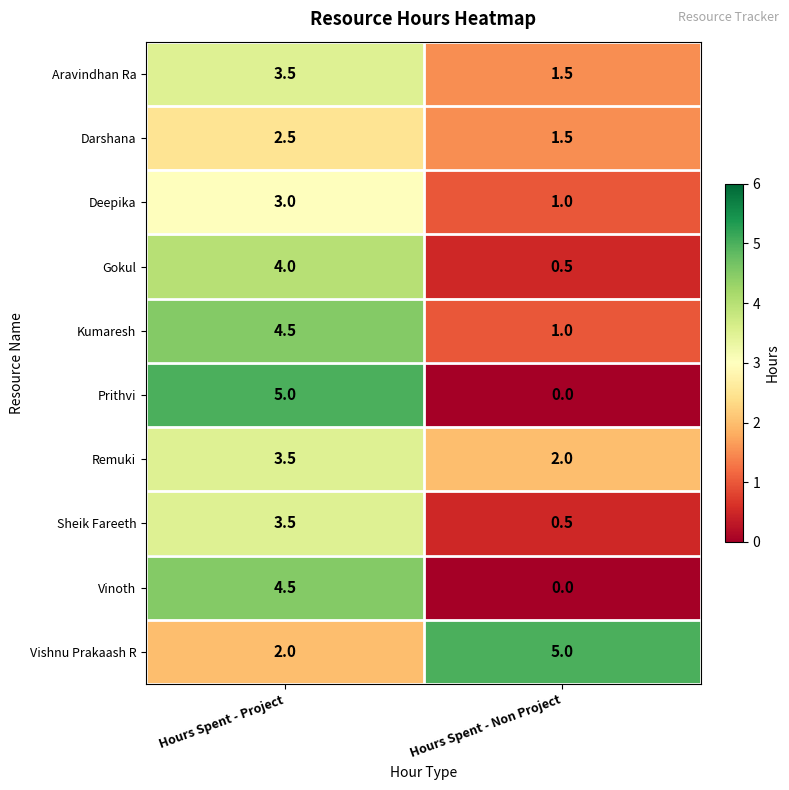

Read the Darshana value at Hours Spent - Non Project.

1.5